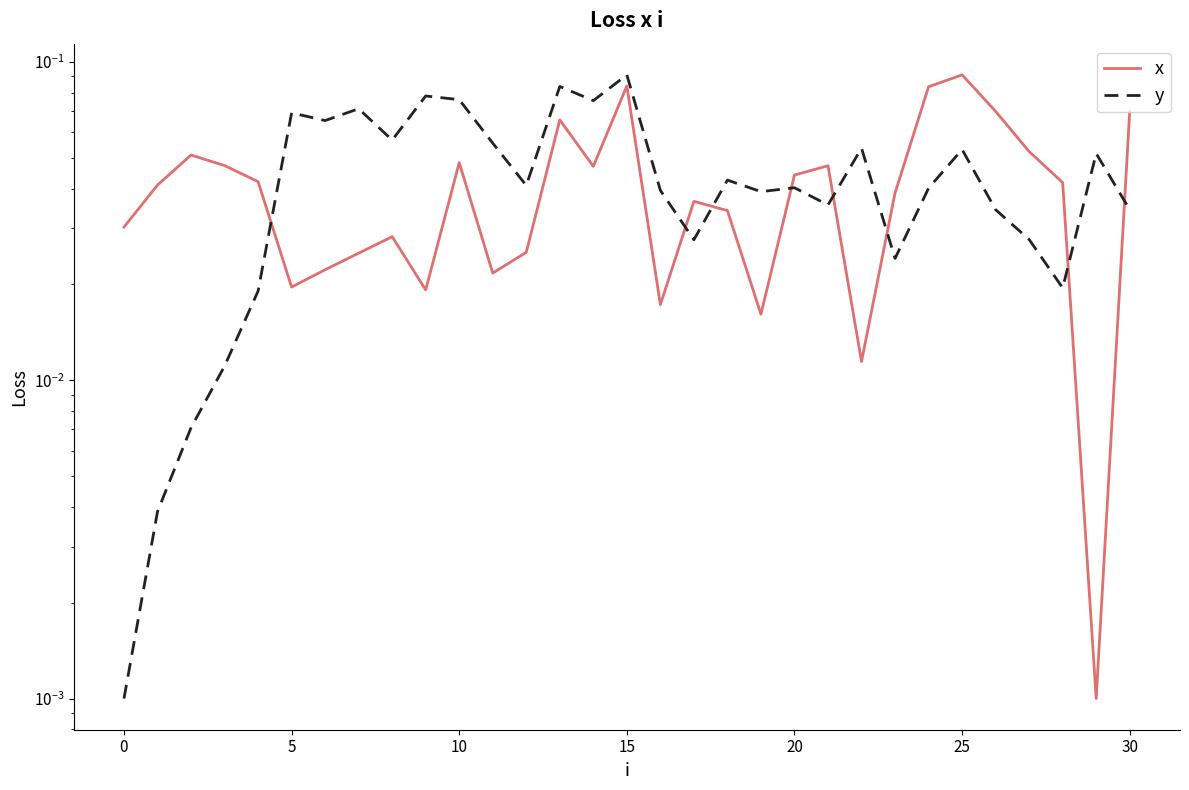

What is the difference between the maximum and minimum values in the x series?

0.1